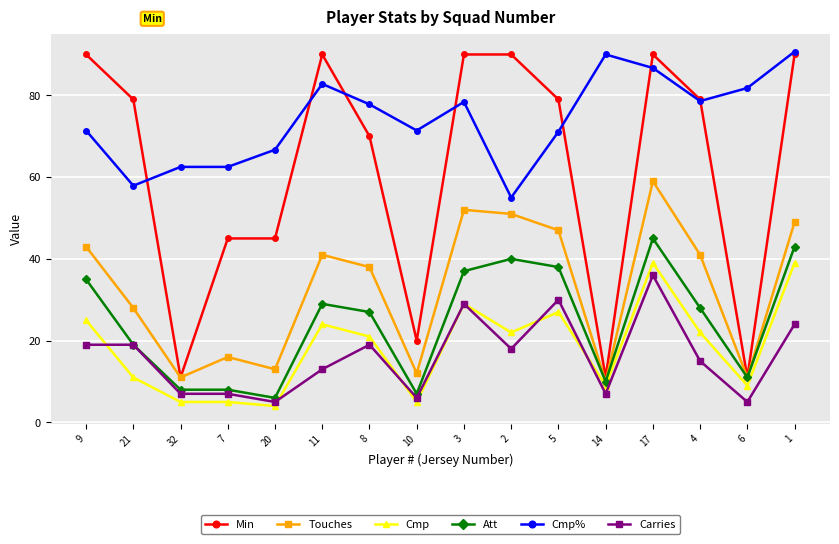

What position from the left is 1?

16